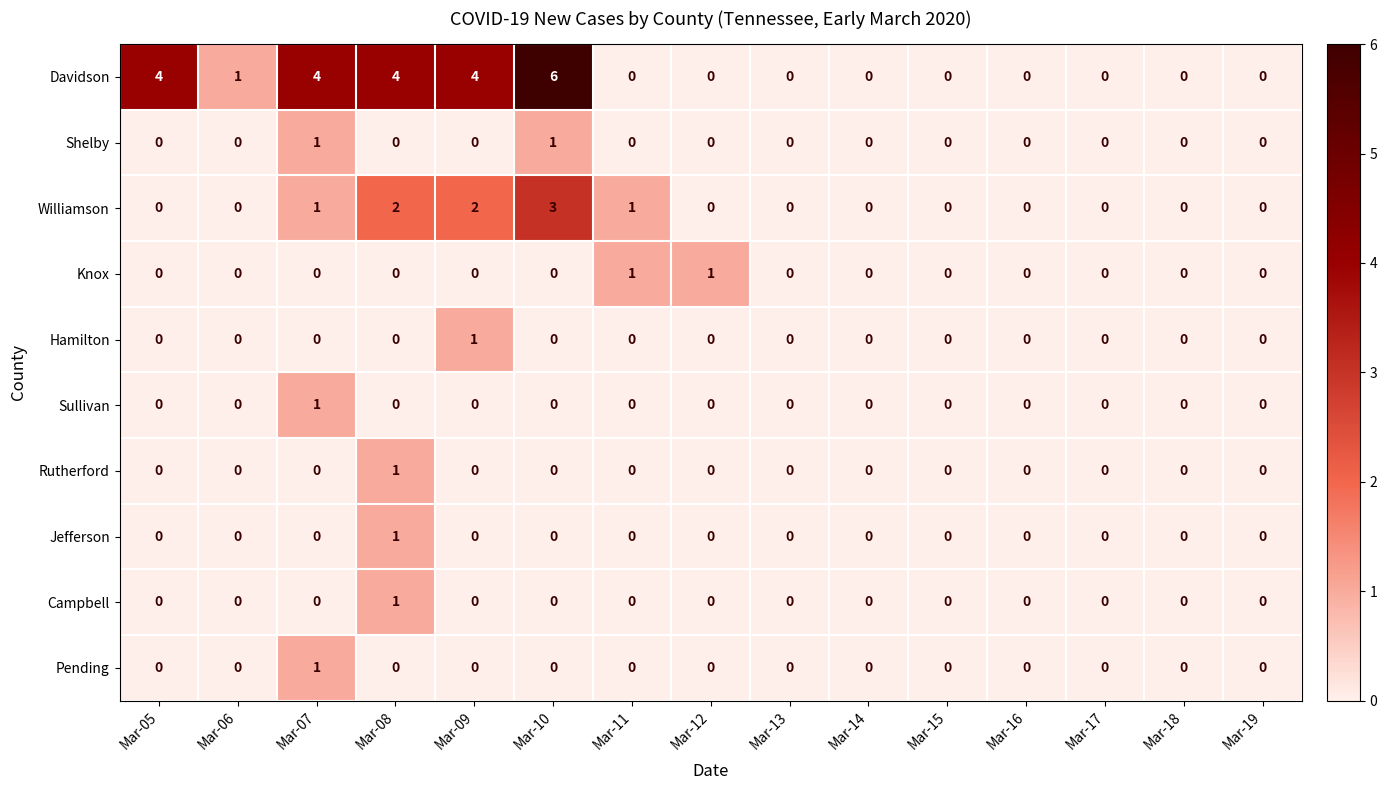

Which series has the largest range (max minus min)?

Davidson